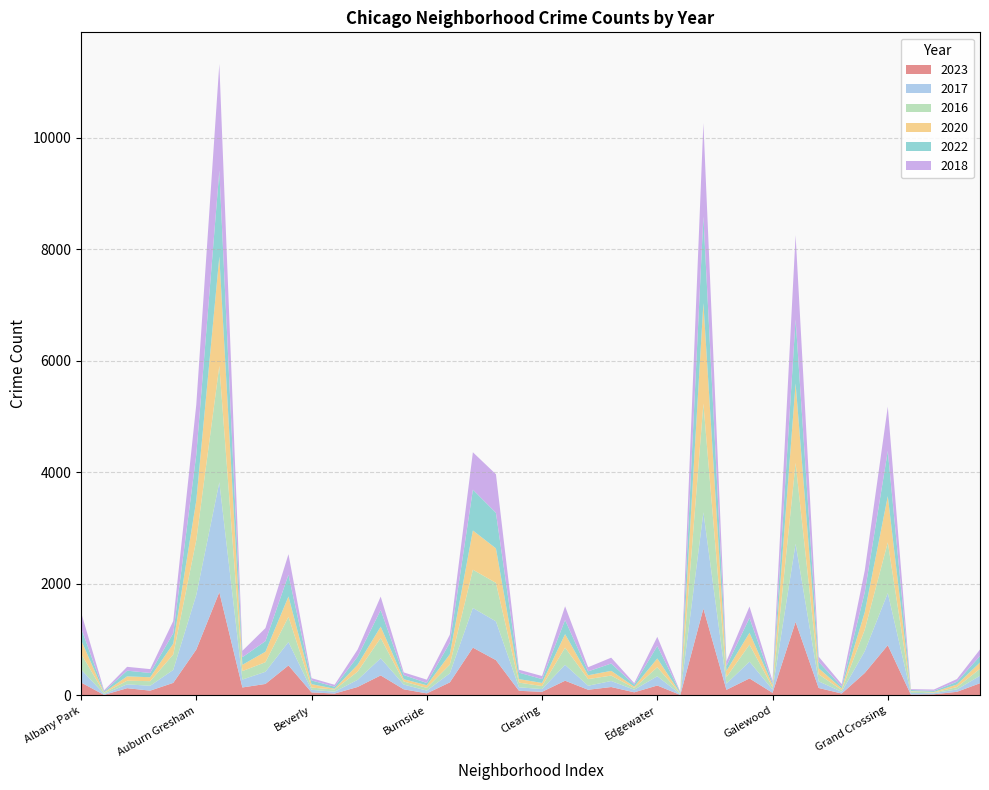

Reading left to right, transcribe all the data shown in this chart.

2023: 233	11	131	87	226	824	1851	144	207	539	56	35	153	360	111	38	235	858	634	84	66	265	103	152	57	179	10	1558	102	306	48	1319	135	35	403	901	16	22	66	220
2017: 235	17	69	87	233	978	1972	142	218	420	46	33	128	308	85	50	162	711	695	63	49	285	72	108	46	166	12	1726	110	301	58	1401	119	31	392	936	30	20	43	134
2016: 282	20	65	83	276	983	2086	151	172	451	40	39	147	363	55	49	157	686	690	84	54	308	119	97	32	162	12	1948	118	305	42	1448	126	33	384	908	26	11	42	124
2020: 246	8	78	70	193	708	1959	113	188	365	62	14	124	203	41	47	185	703	618	63	56	242	69	85	24	157	5	1801	112	213	43	1426	109	28	313	828	7	11	46	114
2022: 216	18	102	77	188	822	1541	136	190	390	66	37	143	299	75	40	206	732	638	116	69	253	70	131	37	224	15	1556	84	265	30	1148	114	34	358	810	20	19	49	116
2018: 281	19	69	69	218	898	1912	115	233	368	41	34	129	240	47	60	145	670	691	52	55	246	74	105	26	164	9	1672	87	205	42	1509	94	43	388	794	15	24	49	117